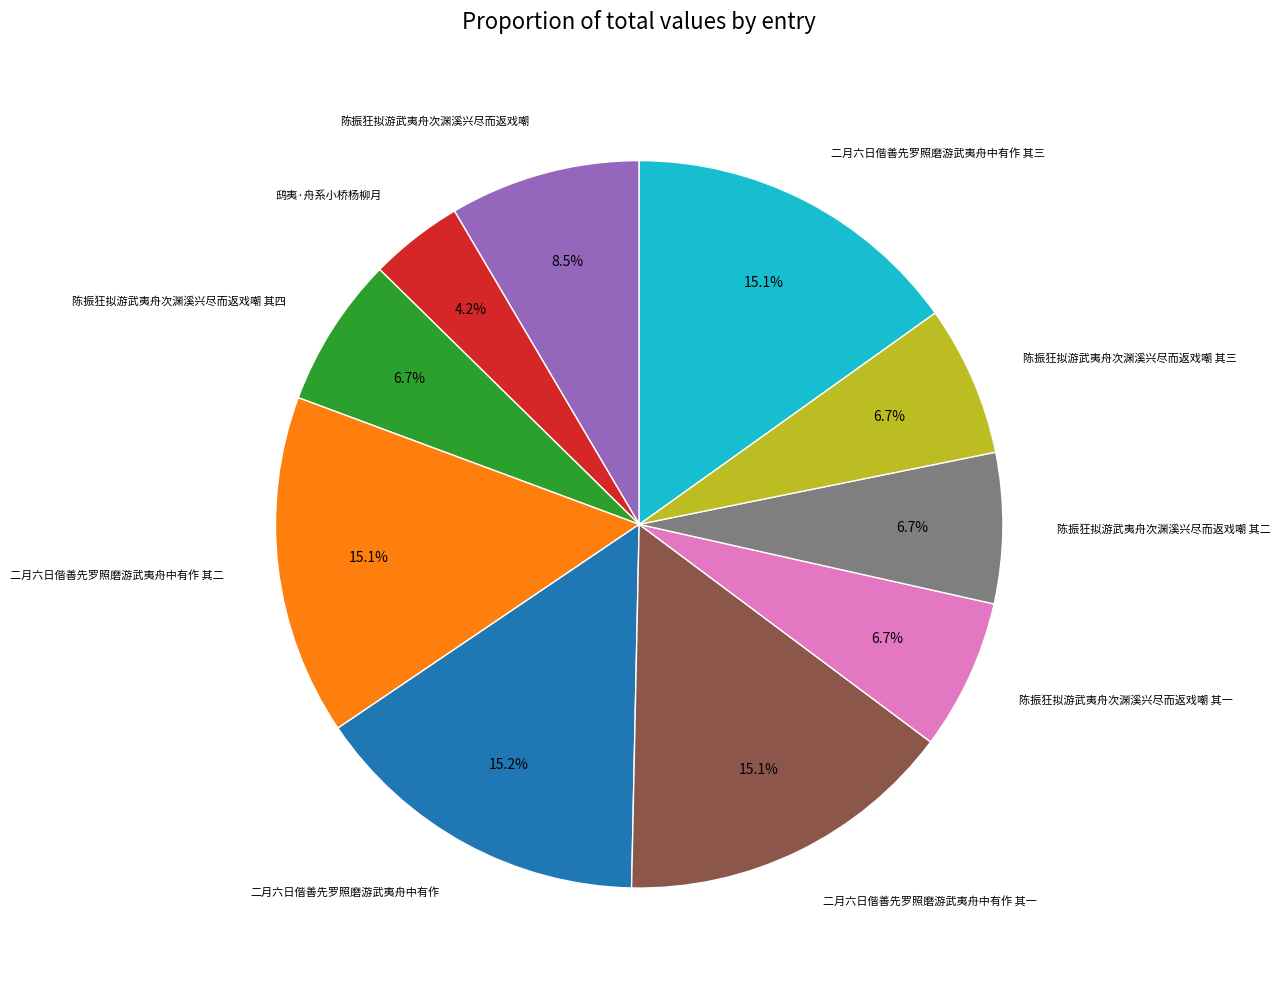

Does any single category account for the majority?

No